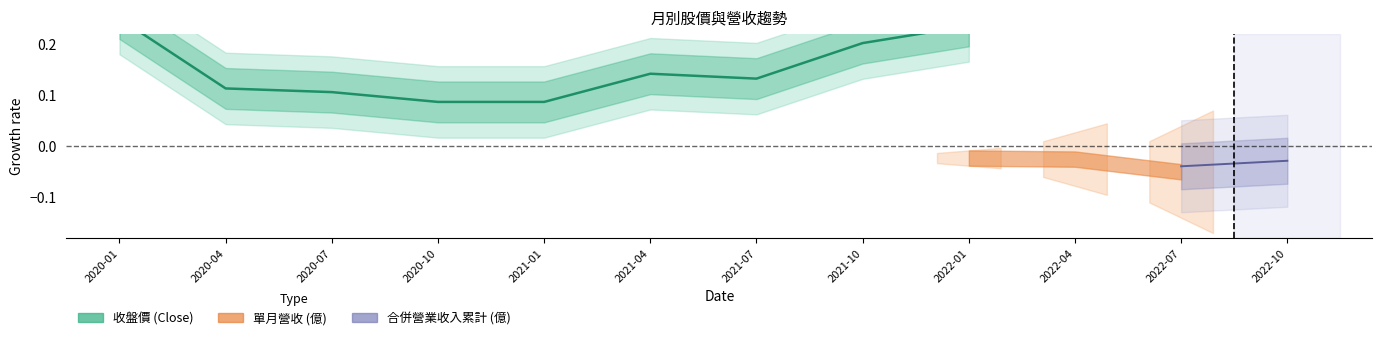

What is the approximate value at 2021-07?

0.1